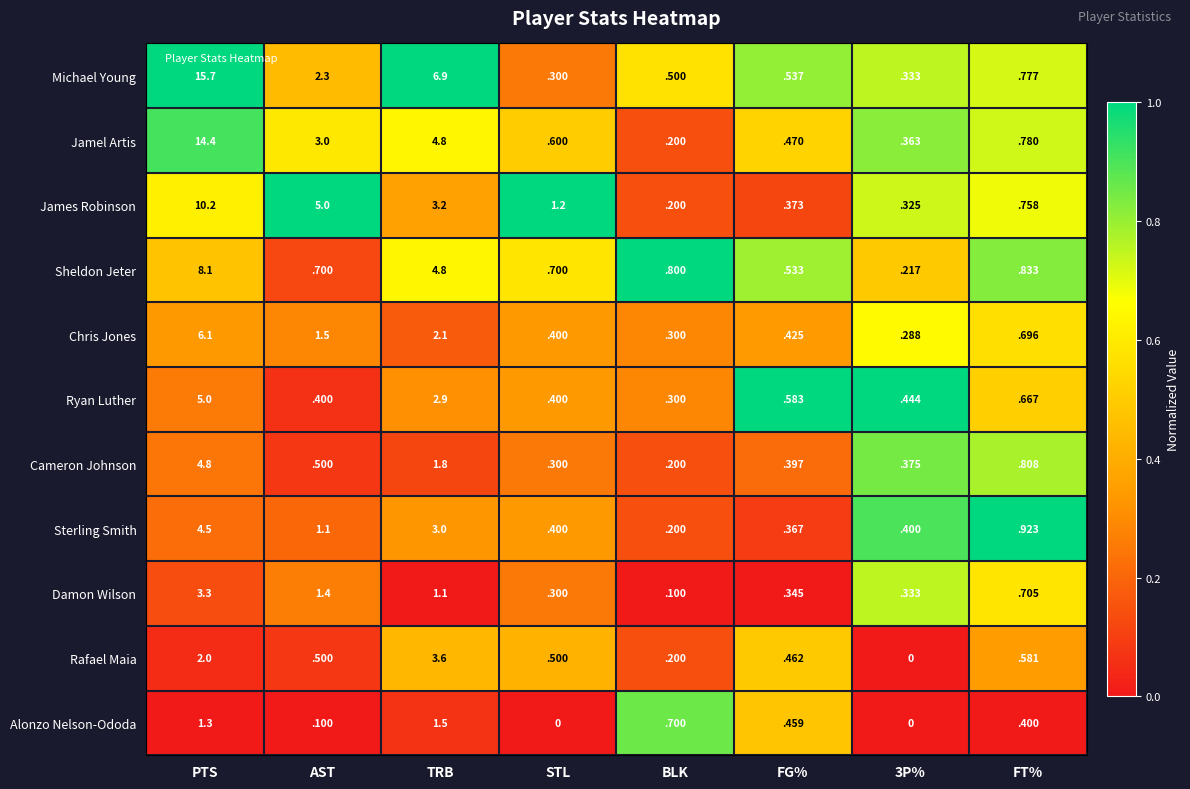

At which label is James Robinson closest to 5?

AST